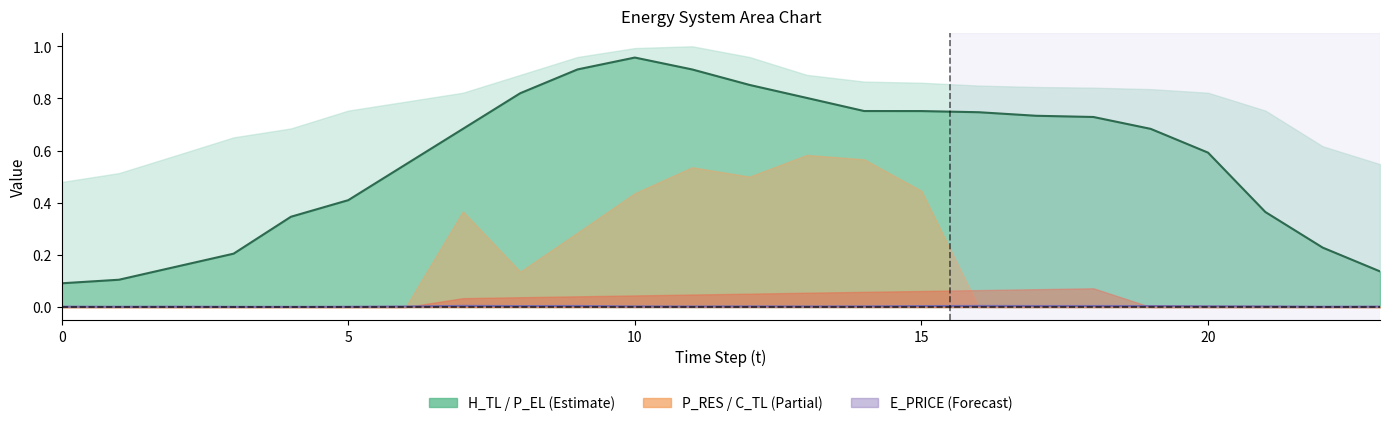

Which series has the largest range (max minus min)?

H_TL (line)